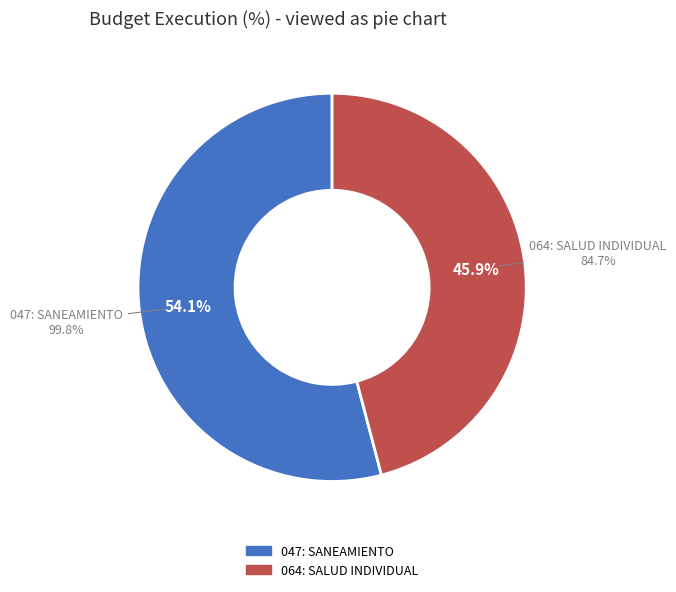

To the nearest percent, what is the combined percentage of 047: SANEAMIENTO and 064: SALUD INDIVIDUAL?

100%